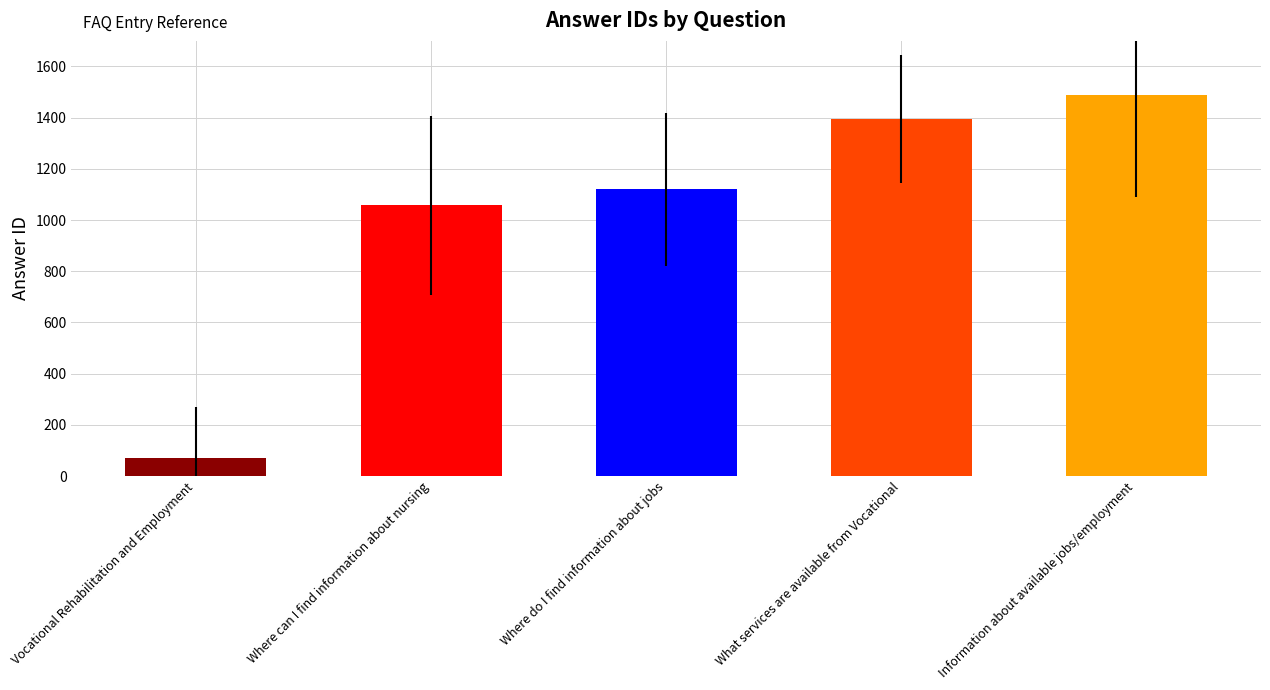

Which has a higher value, Where do I find information about jobs or Information about available jobs/employment?

Information about available jobs/employment